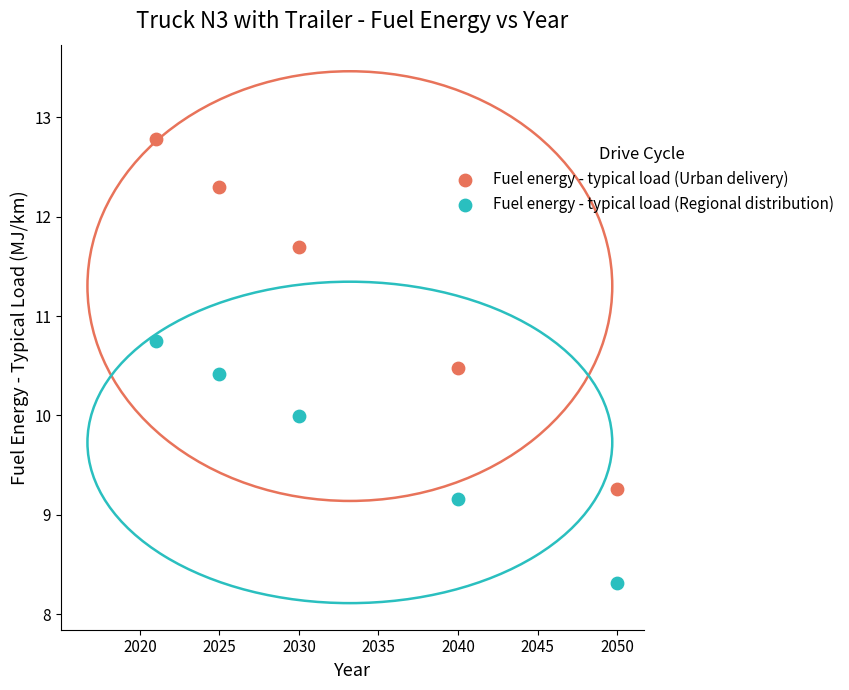

Which series contains the lowest Y value?

Fuel energy - typical load (Regional distribution)